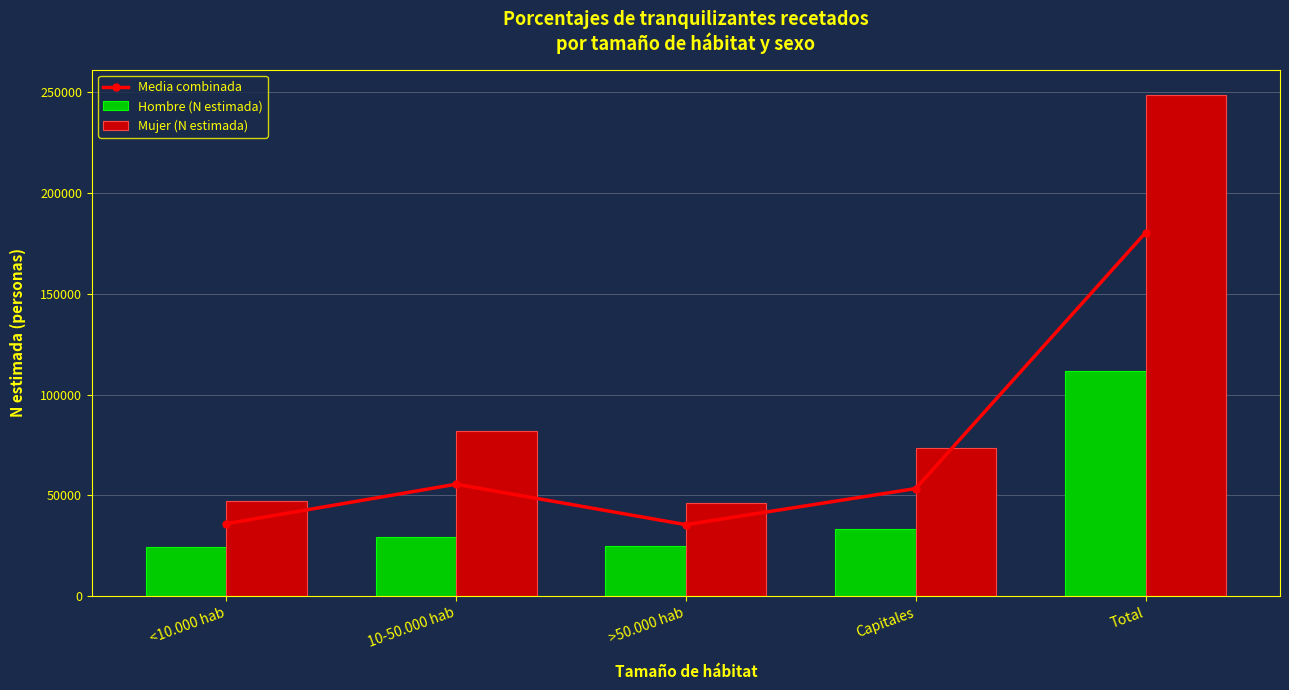

Reading left to right, extract all data points from this chart.

Media combinada: 35946.0	55533.0	35456.0	53376.5	180311.0
Hombre (N estimada): 24529.0	29203.0	24781.0	33382.0	111894.0
Mujer (N estimada): 47363.0	81863.0	46131.0	73371.0	248728.0